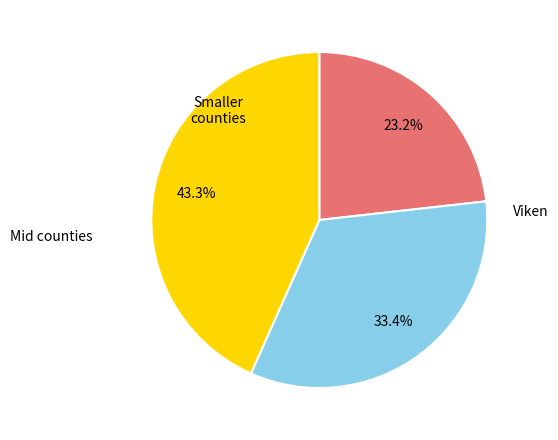

Does any single category account for the majority?

No